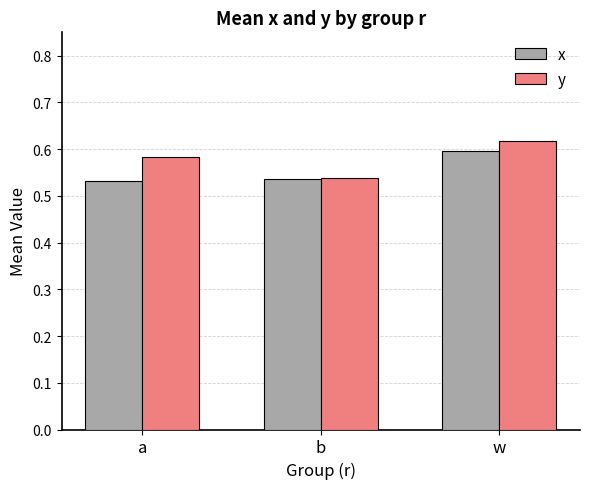

Which series changed the most between b and w?

y